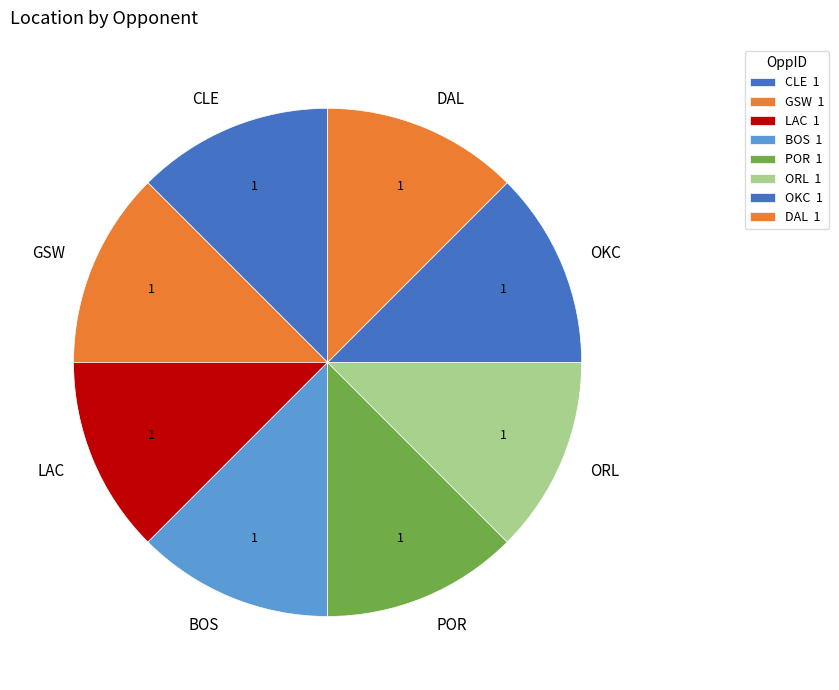

True or false: LAC accounts for 12% of the total.

True